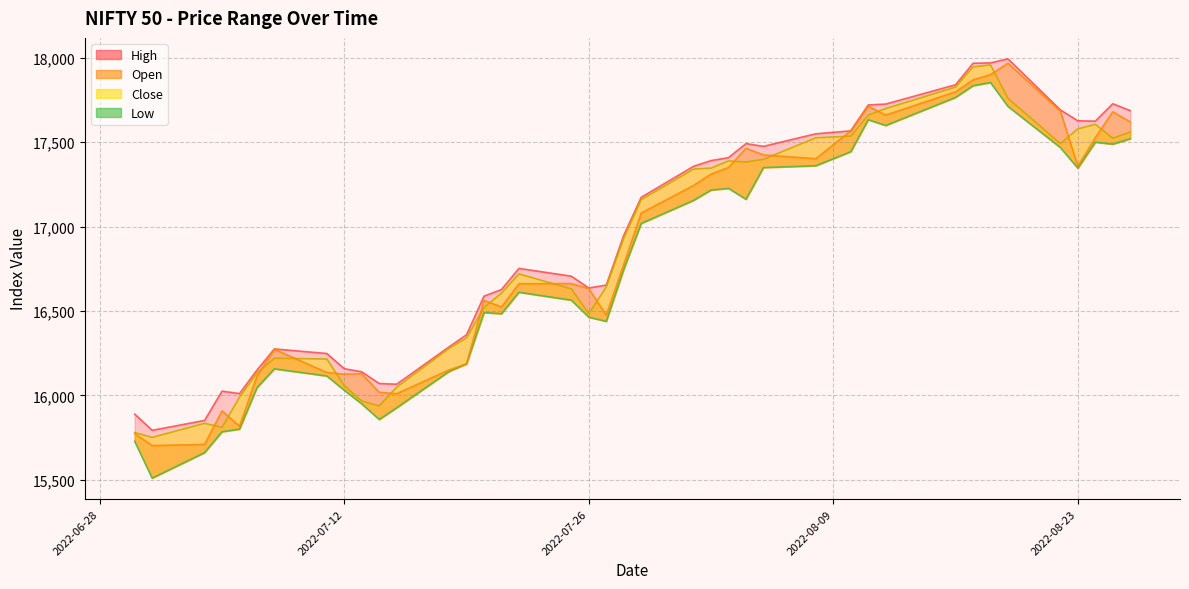

The Open series shows 8049.3 at 2022-07-14. True or false?

False